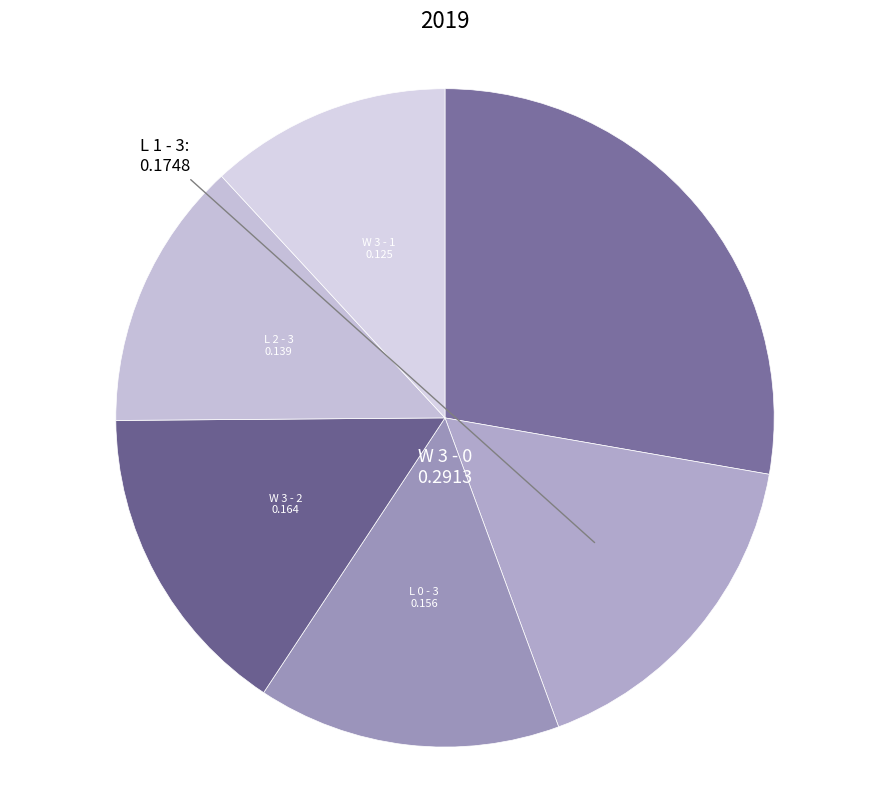

Which category has the biggest portion of the pie?

W 3 - 0